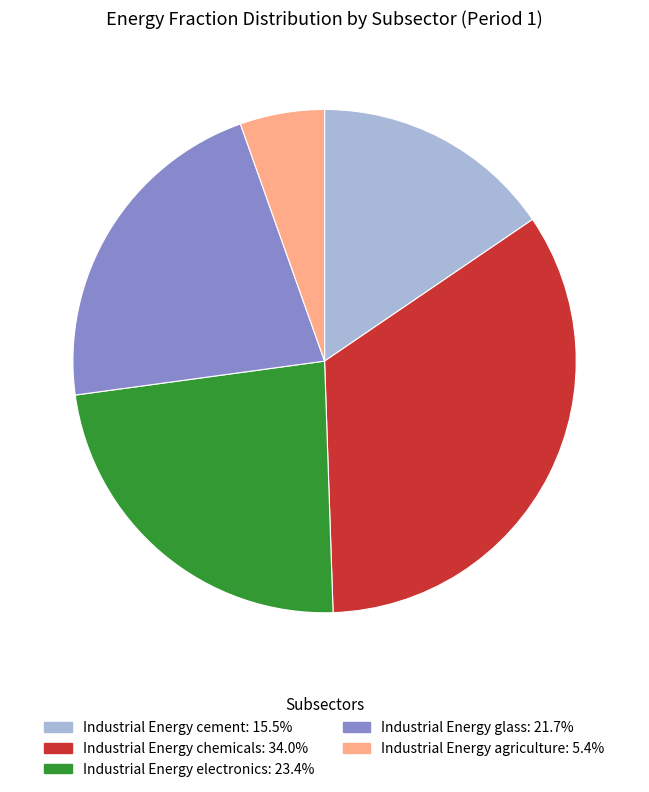

Do Industrial Energy glass and Industrial Energy chemicals together represent more than half of the pie?

Yes